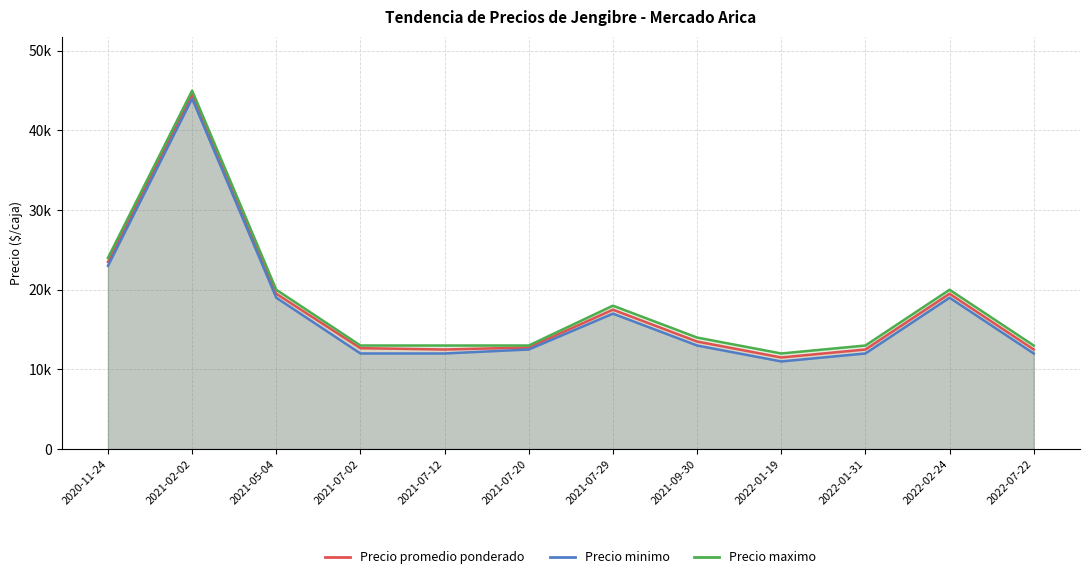

What is the label of the 7th point from the right?

2021-07-20